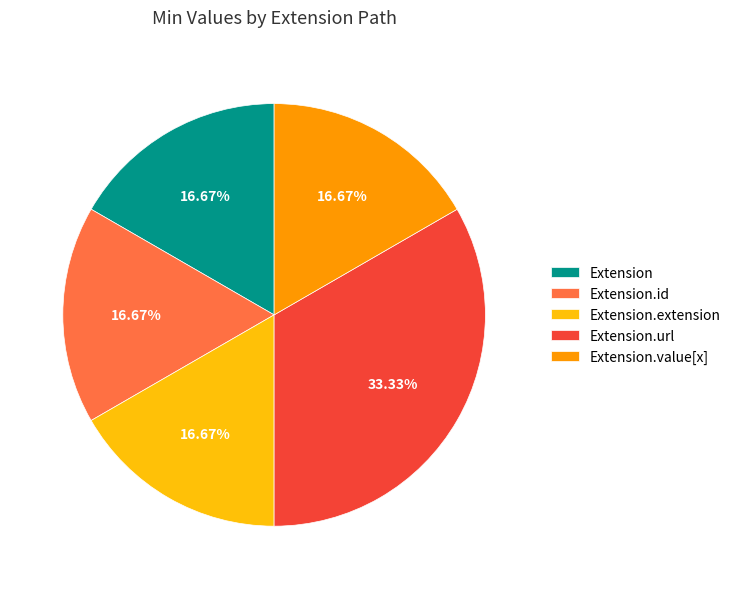

How much of the chart is everything except Extension.id?

83.3%